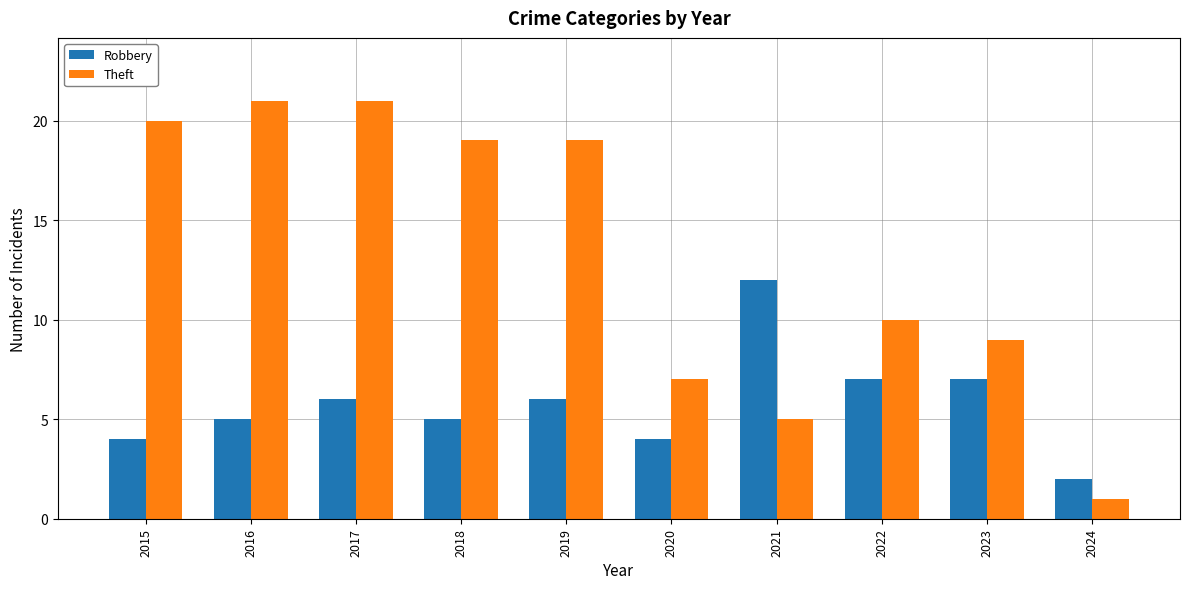

Which series has the widest spread of values?

Theft